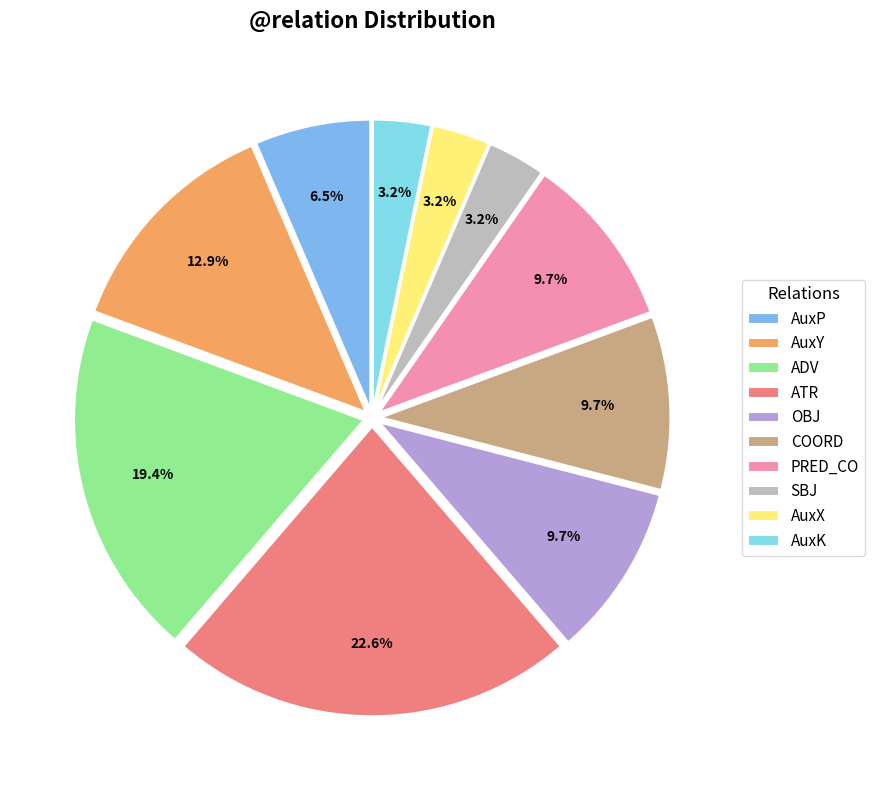

Combined, do OBJ and ADV account for over 50%?

No